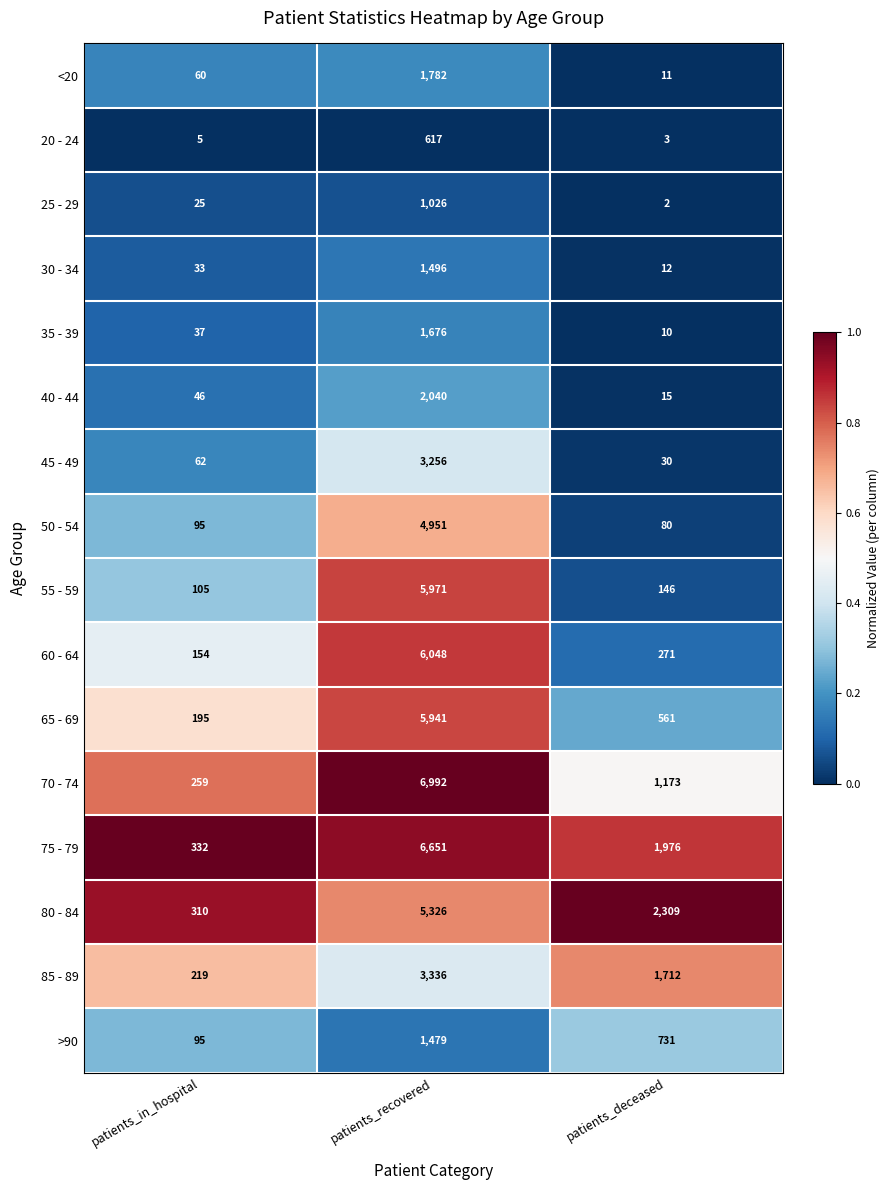

Which series changed the most between patients_in_hospital and patients_recovered?

70 - 74